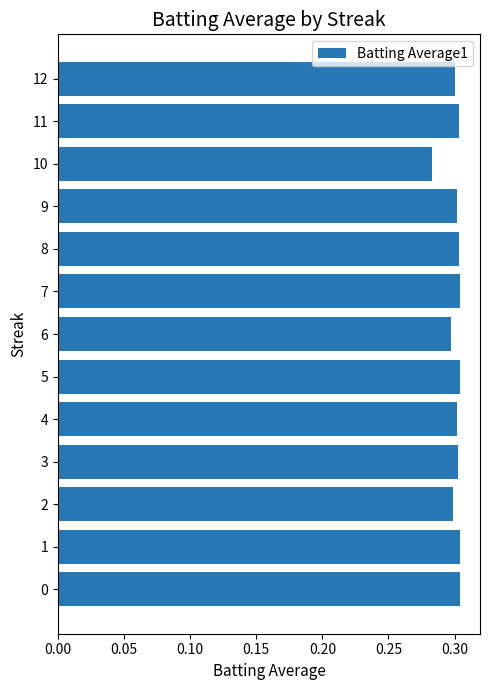

At which category does the chart reach its minimum across all series?

10